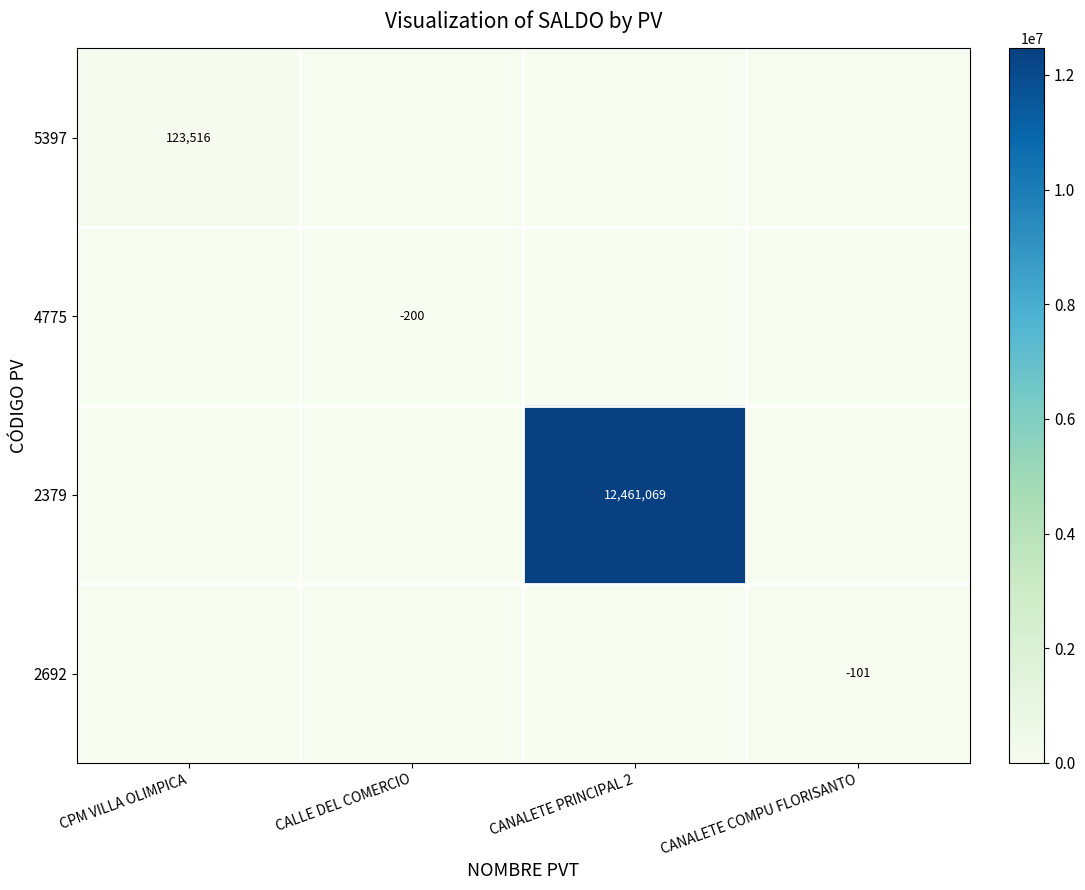

How many data points does each series have?

4